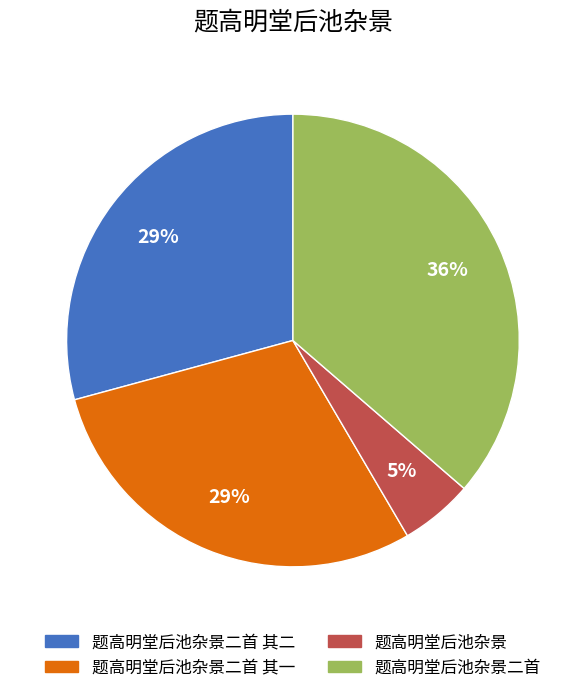

Count the number of slices in the pie.

4